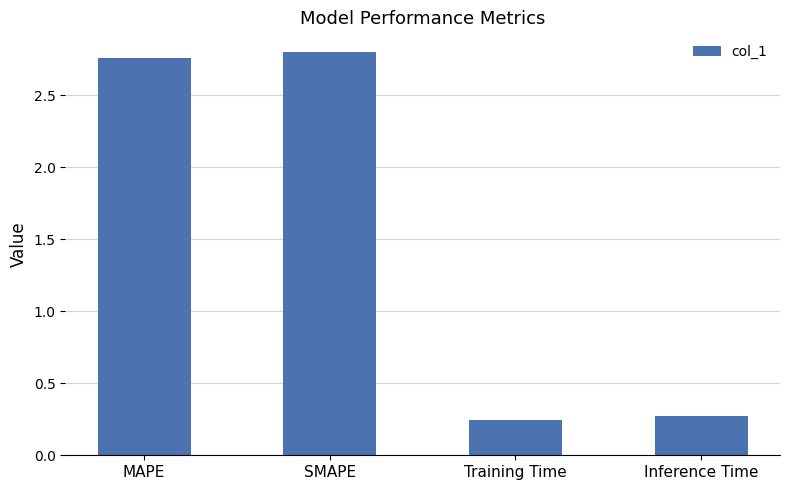

The chart shows a value of 0.4 at Inference Time. True or false?

False